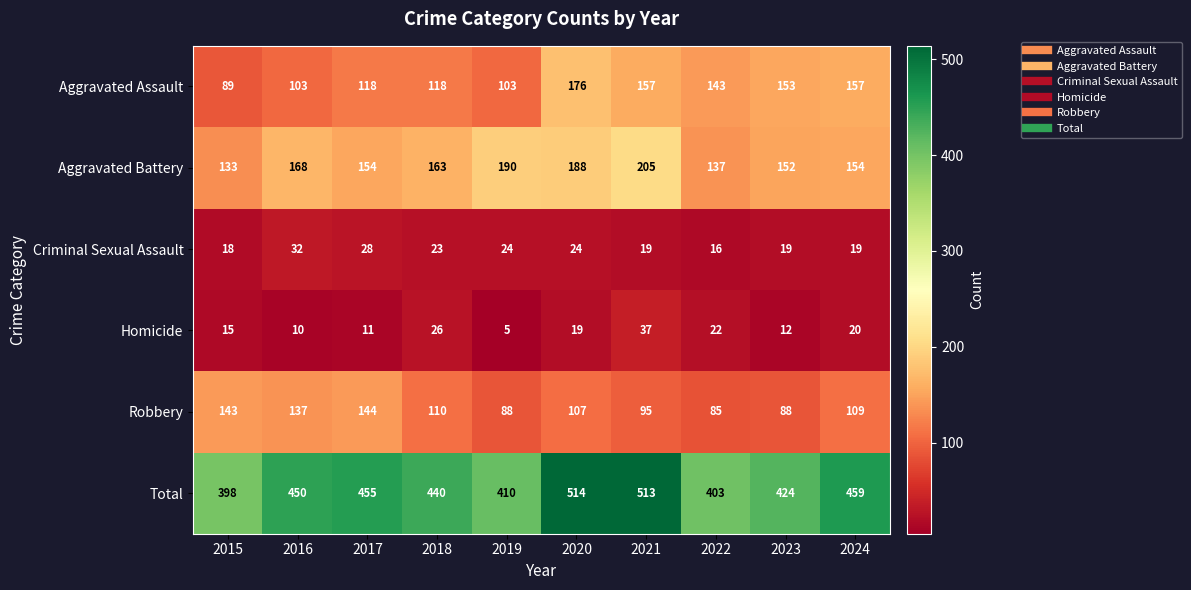

Which series has the largest range (max minus min)?

Total